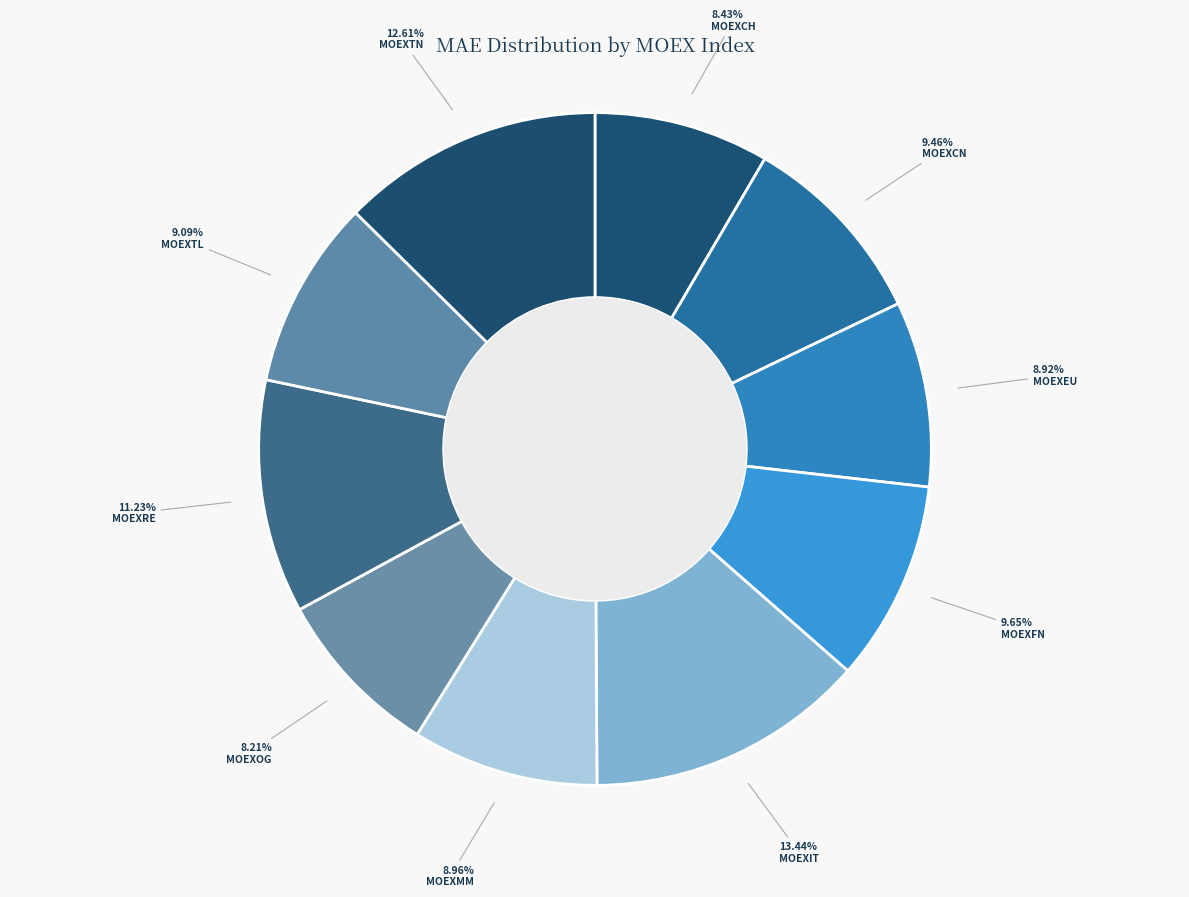

To the nearest percent, what is the difference between the MOEXFN and MOEXEU slice percentages?

1%